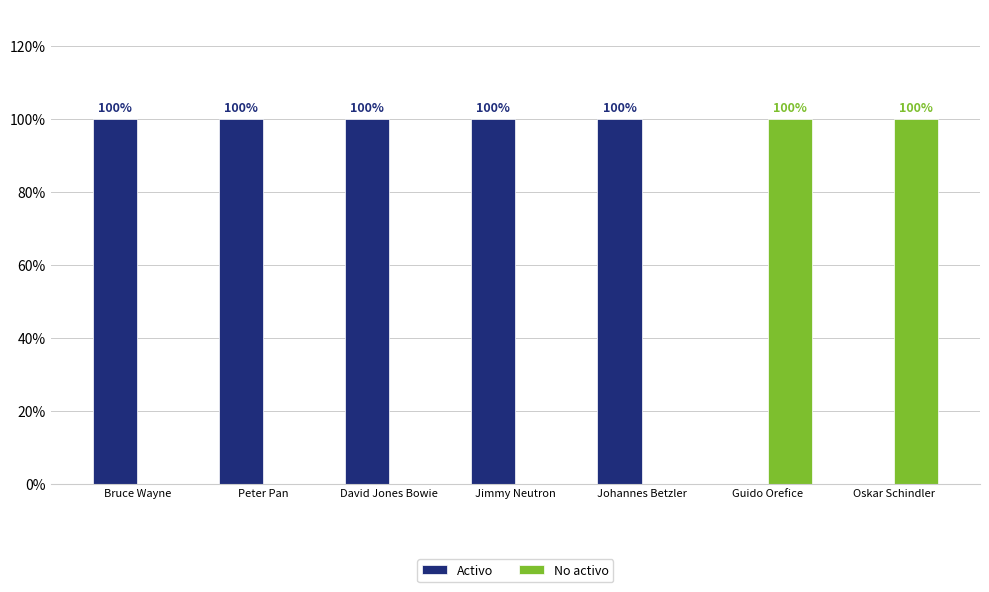

Does the chart contain stacked bars?

No